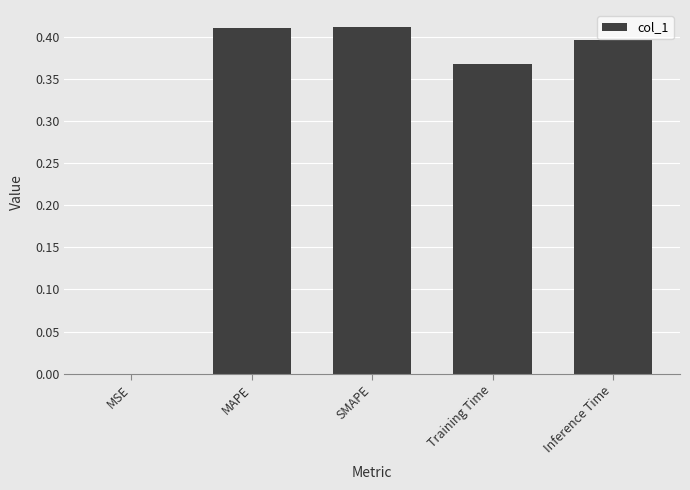

True or false: the data shows 0.4 at Inference Time.

True